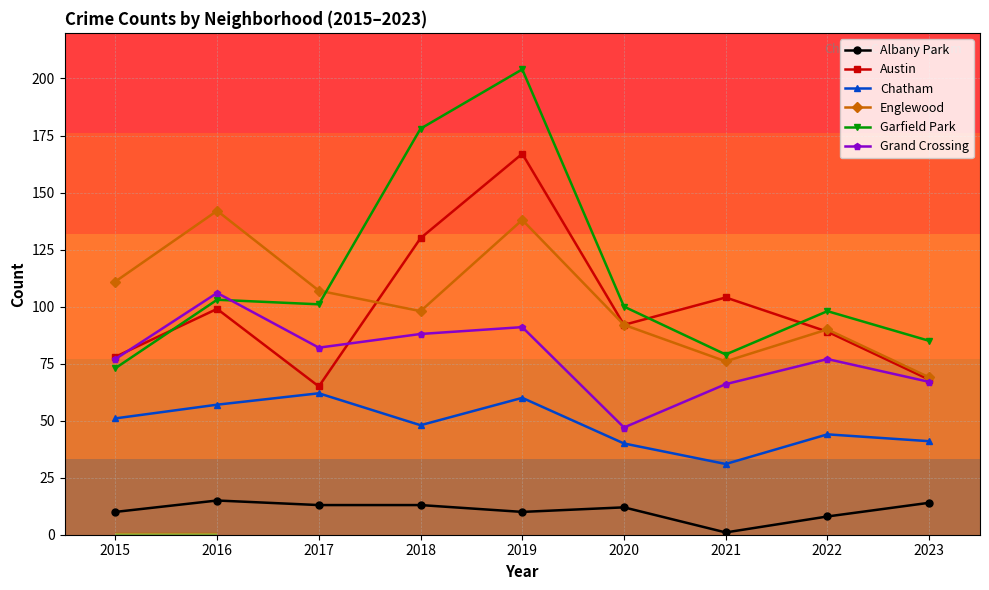

At which category does the chart reach its minimum across all series?

2021